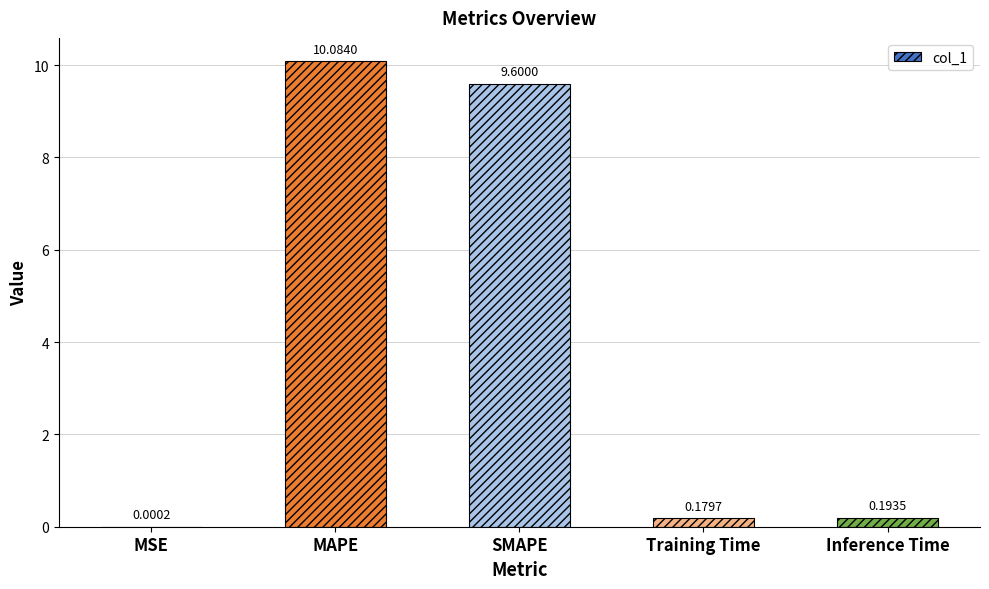

At which label is the value closest to 5?

SMAPE